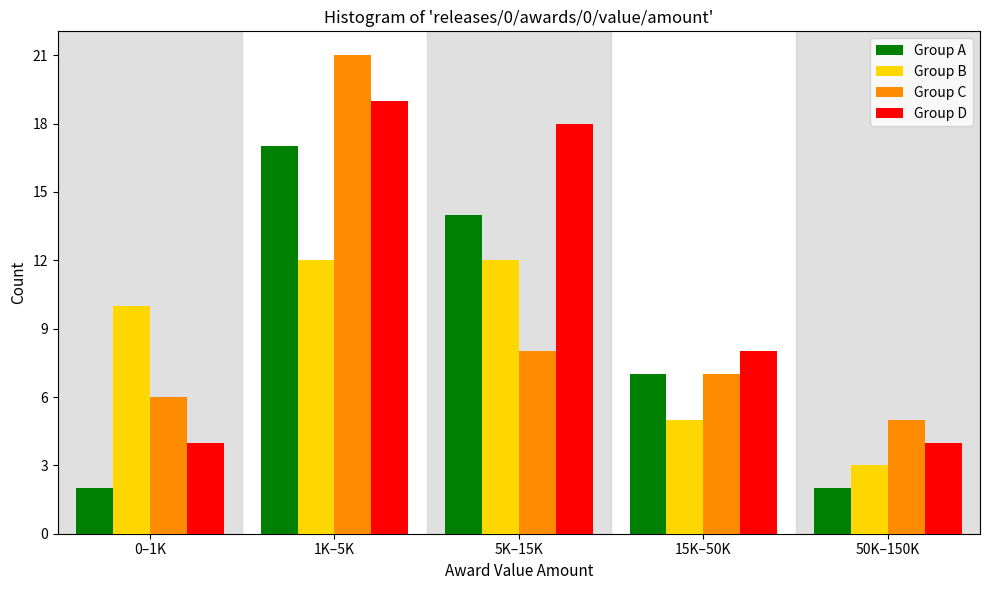

Reading left to right, what are all the values shown in this chart?

Group A: 0–1K=2	1K–5K=17	5K–15K=14	15K–50K=7	50K–150K=2
Group B: 0–1K=10	1K–5K=12	5K–15K=12	15K–50K=5	50K–150K=3
Group C: 0–1K=6	1K–5K=21	5K–15K=8	15K–50K=7	50K–150K=5
Group D: 0–1K=4	1K–5K=19	5K–15K=18	15K–50K=8	50K–150K=4